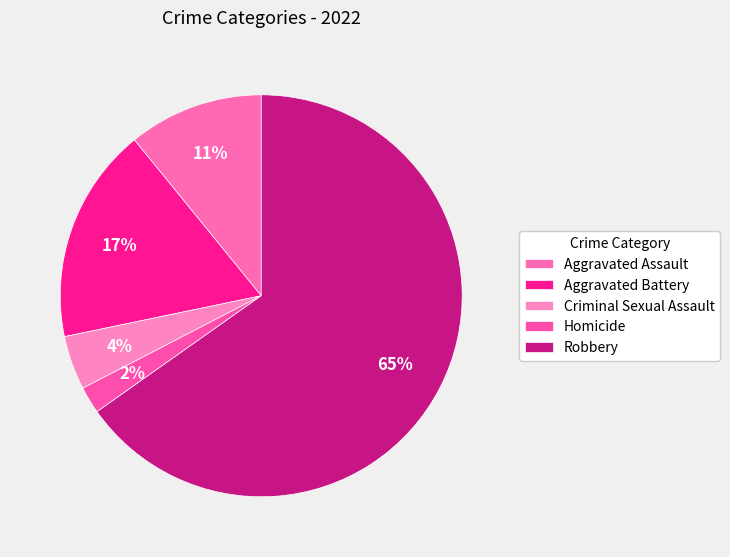

Which category accounts for the majority?

Robbery